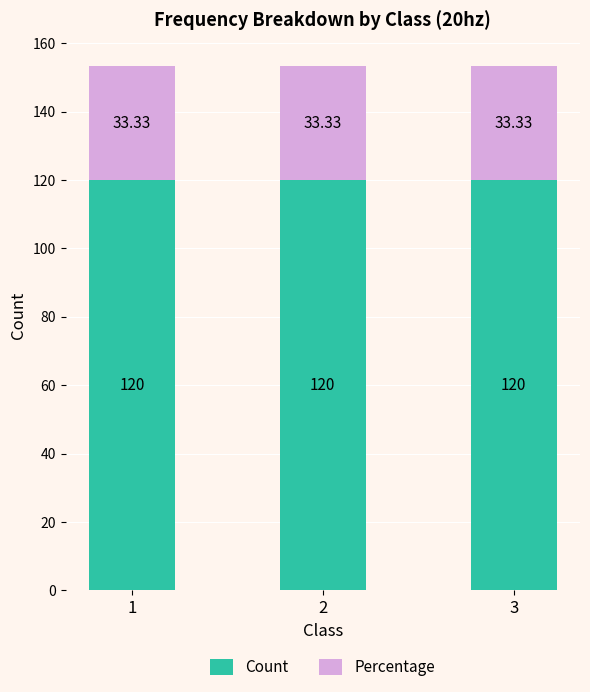

What is the average value of the Count series?

120.0